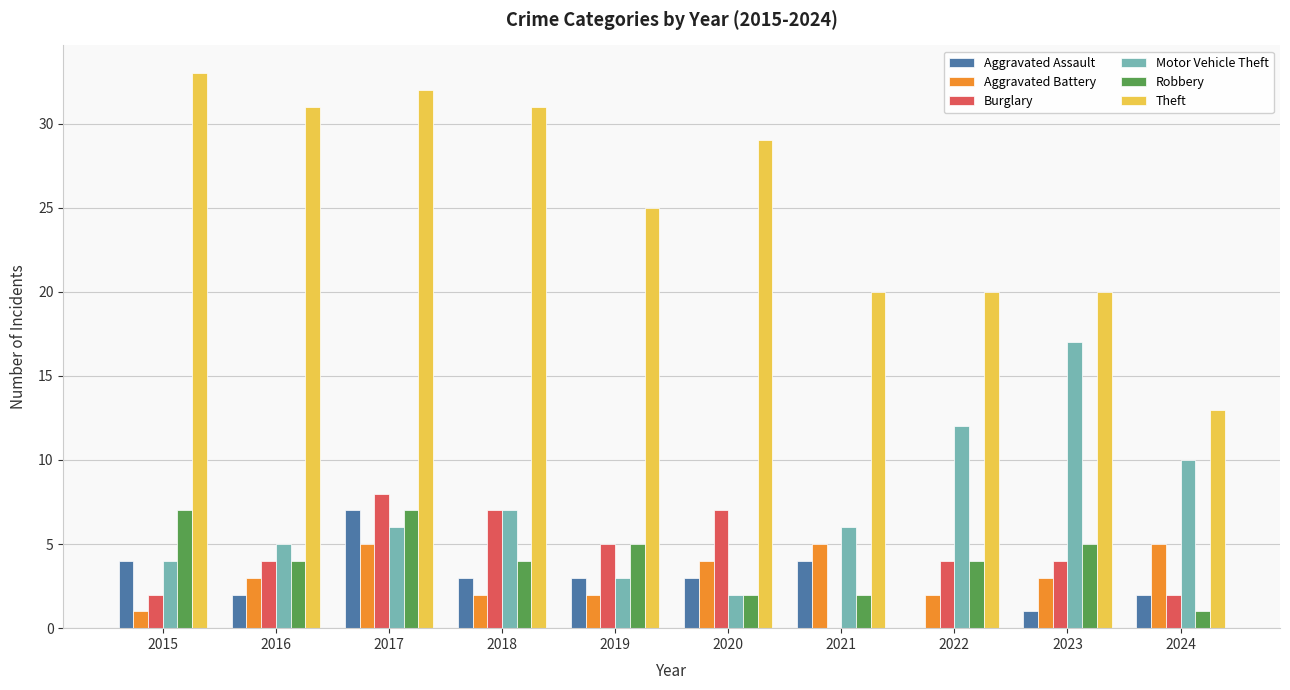

Which series has the largest total across all categories?

Theft